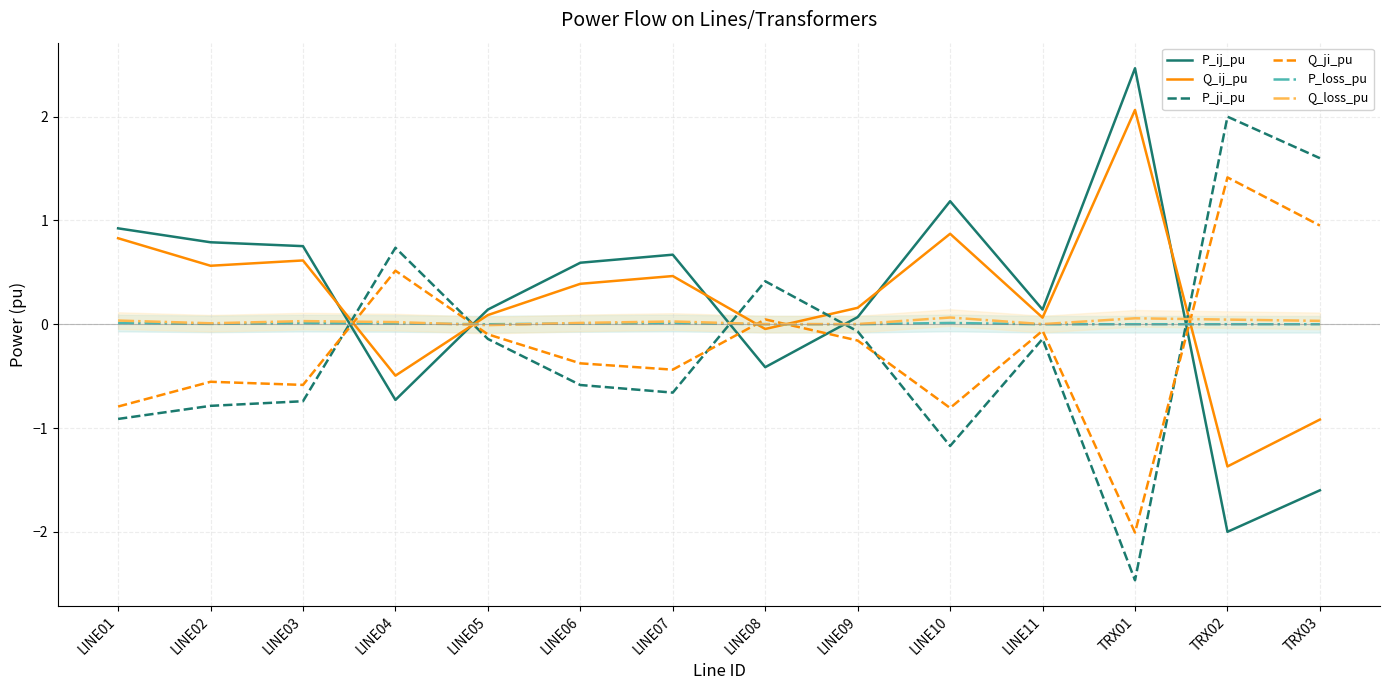

At which category is the sum across all series the highest?

LINE10